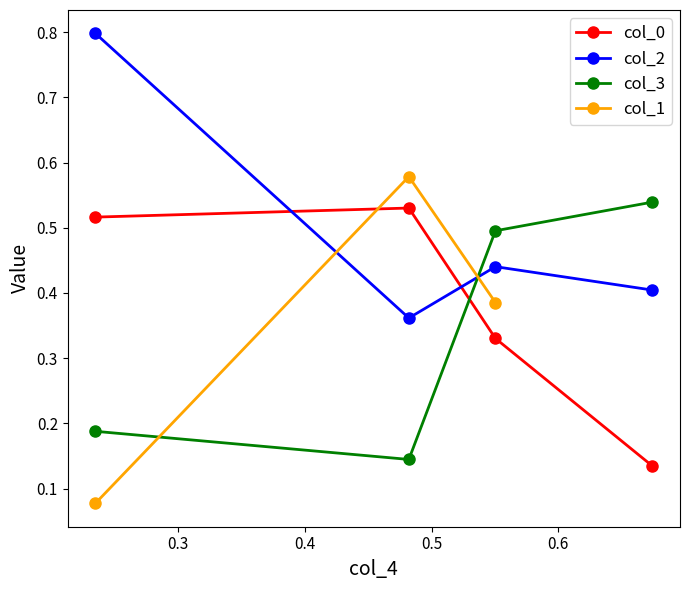

How many categories are shown in the chart?

4